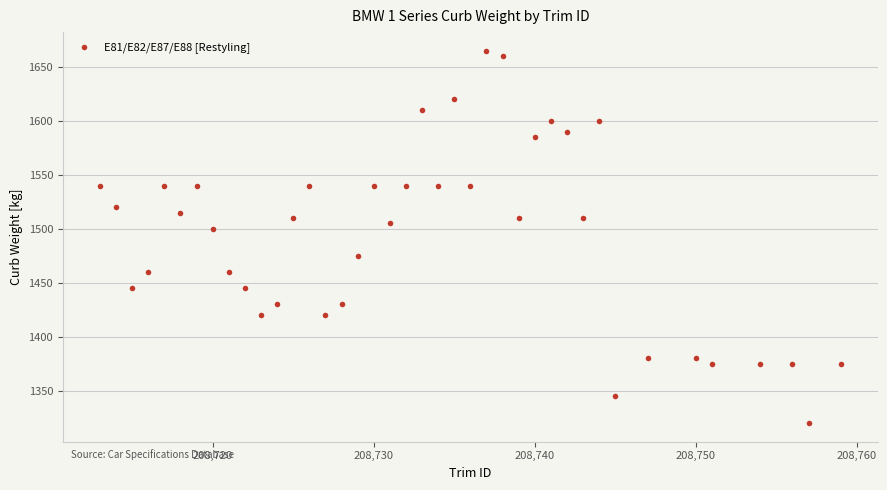

What Y value in the scatter plot is closest to 1492?

1500